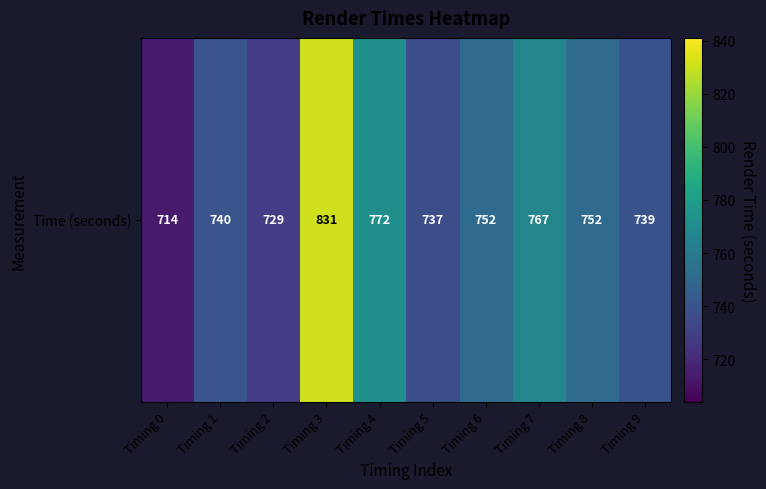

How many values are below 752?

5